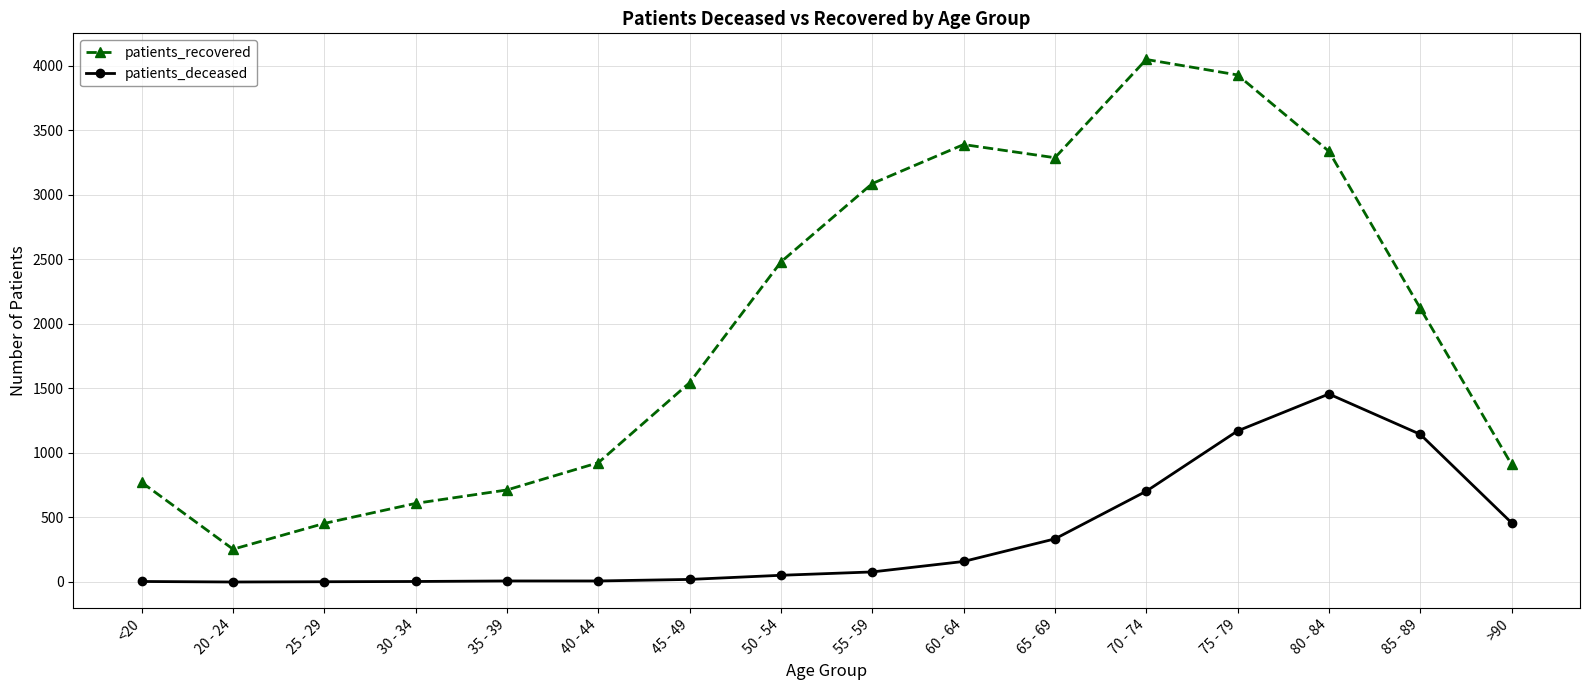

Does the chart have visible grid lines?

Yes